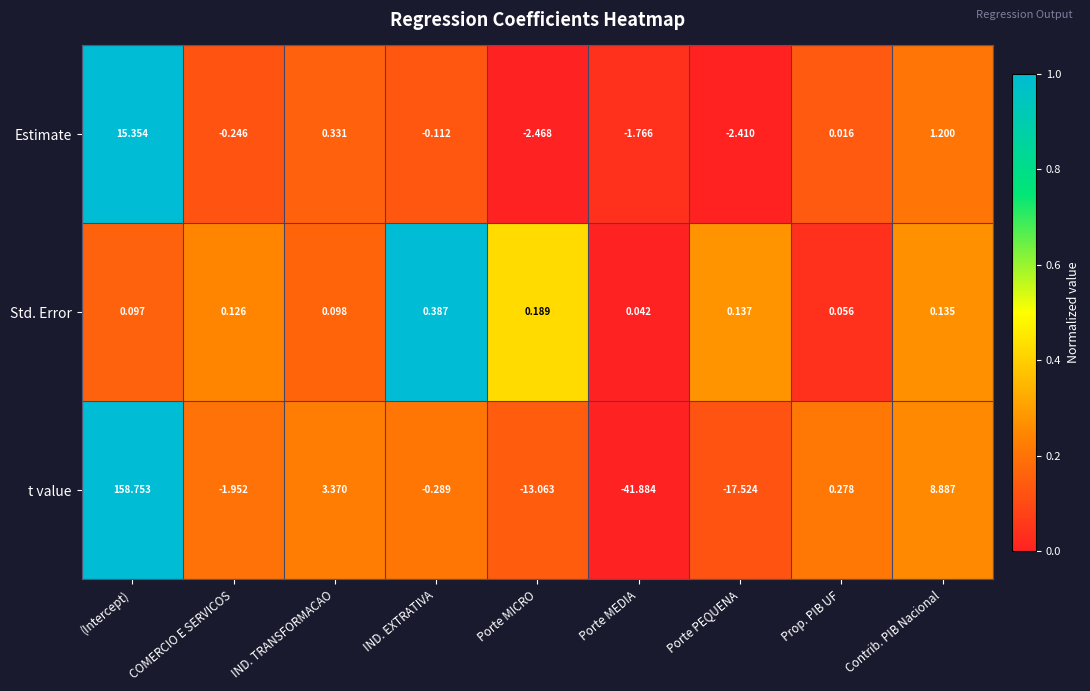

Which series has the largest total across all categories?

t value